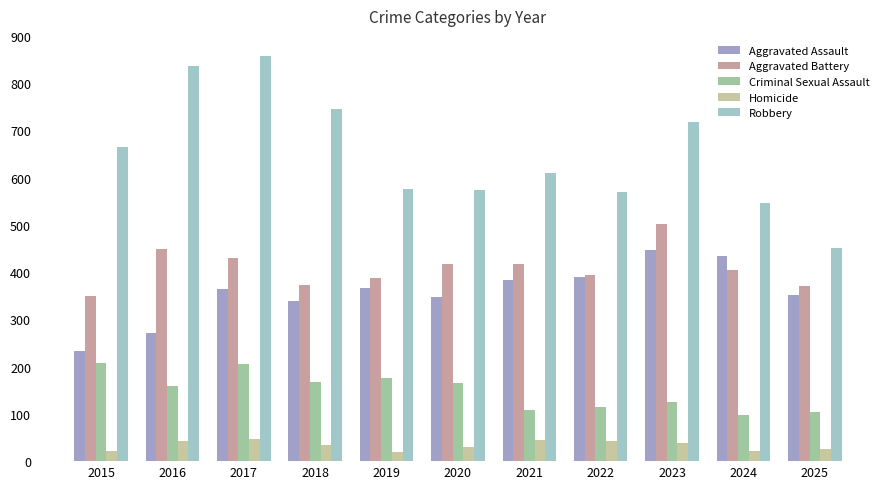

What is the value of the Homicide bar at the 8th from the left?

43